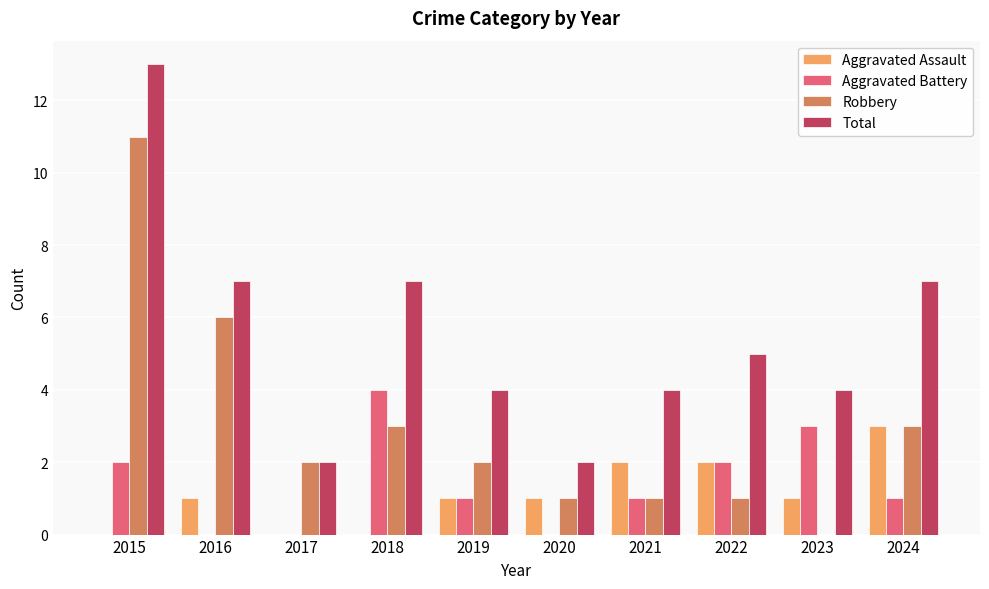

What is the approximate value of Total at 2017?

2